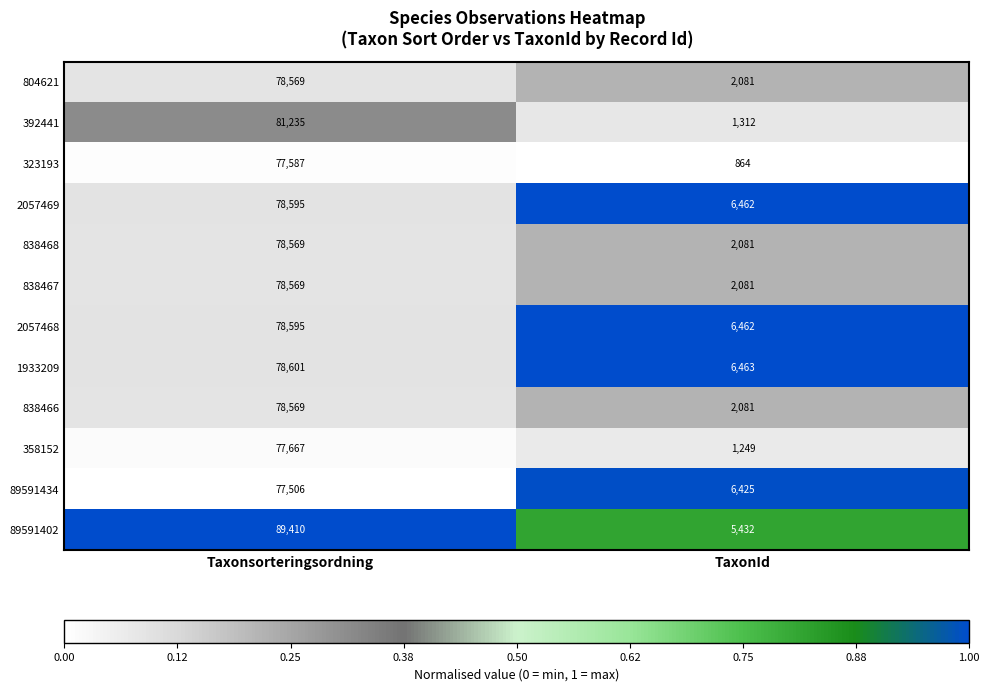

What is the difference between the highest and lowest values at Taxonsorteringsordning?

11904